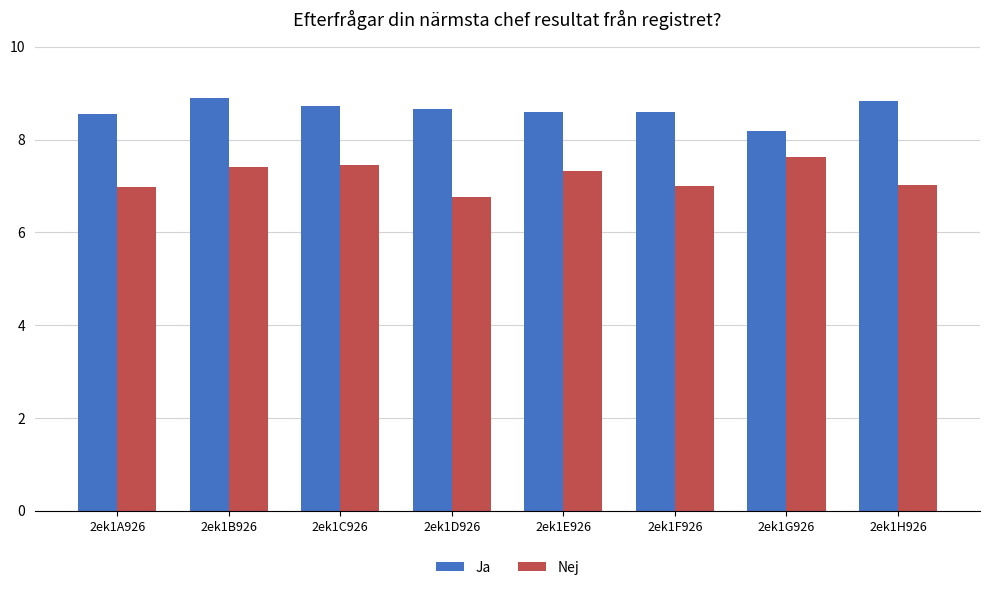

Reading left to right, extract all data points from this chart.

Ja: 8.6	8.9	8.7	8.7	8.6	8.6	8.2	8.8
Nej: 7.0	7.4	7.5	6.8	7.3	7.0	7.6	7.0